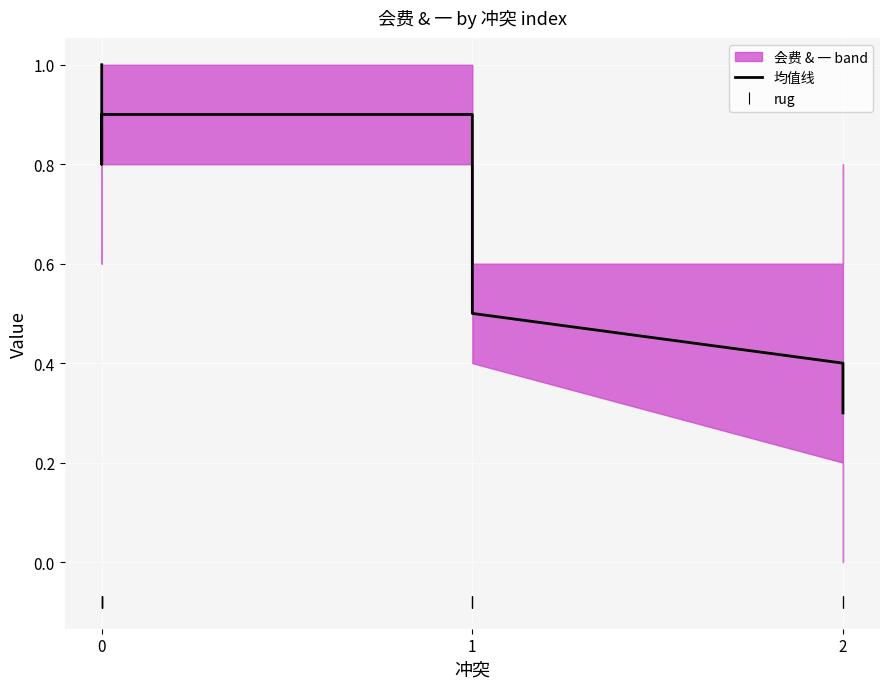

Reading right to left, what are all the values shown in this chart?

均值线: 0.3	0.4	0.4	0.5	0.7	0.8	0.9	0.9	0.9	0.9	0.8	0.8	0.9	0.9	0.9	1.0
rug: -0.1	-0.1	-0.1	-0.1	-0.1	-0.1	-0.1	-0.1	-0.1	-0.1	-0.1	-0.1	-0.1	-0.1	-0.1	-0.1